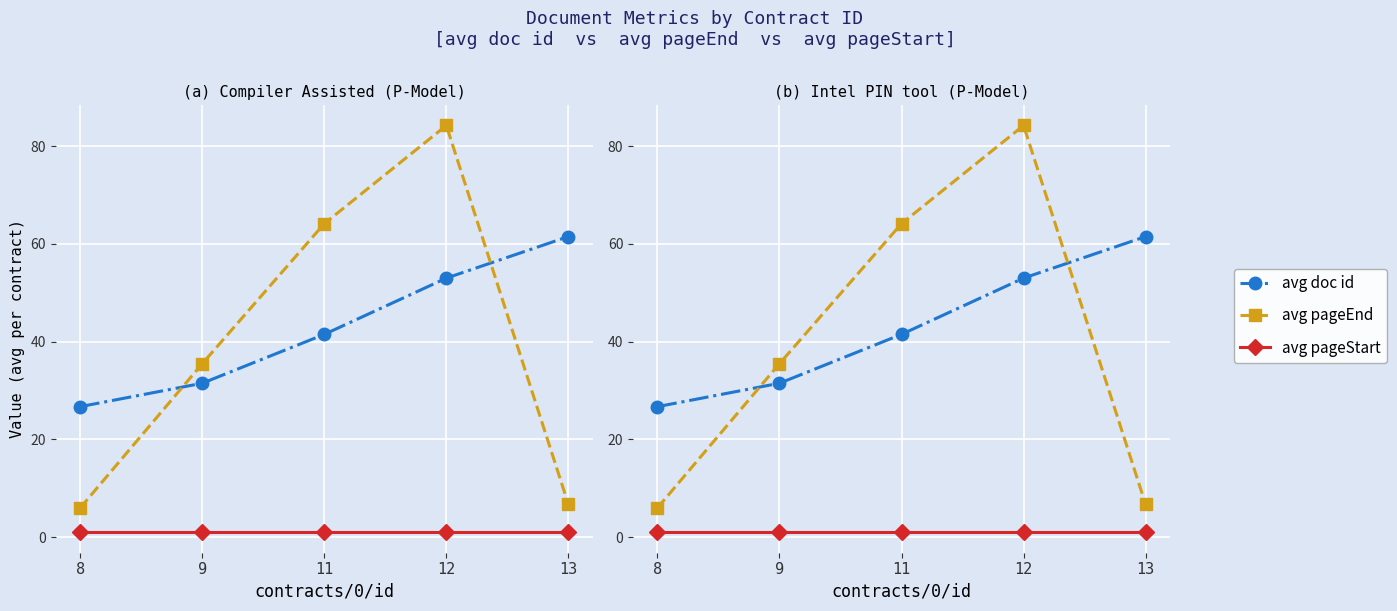

Rank the series by their maximum value, from lowest to highest.

avg pageStart, avg doc id, avg pageEnd